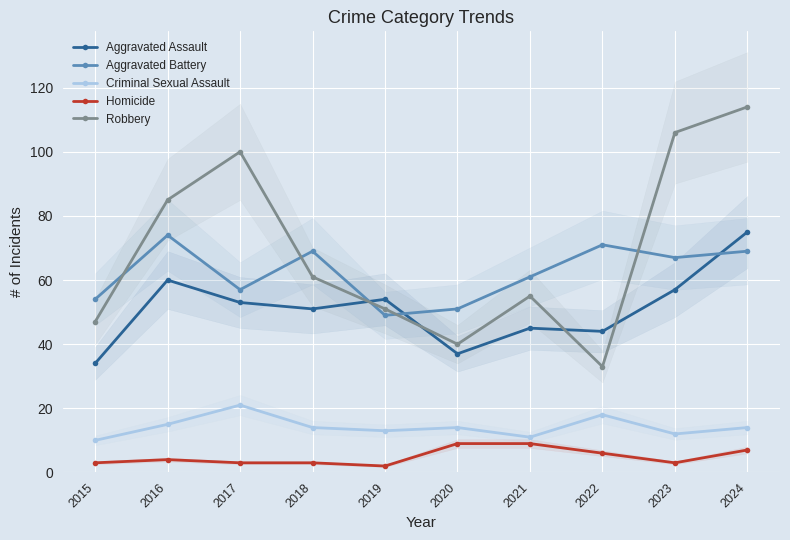

Which series has the widest spread of values?

Robbery